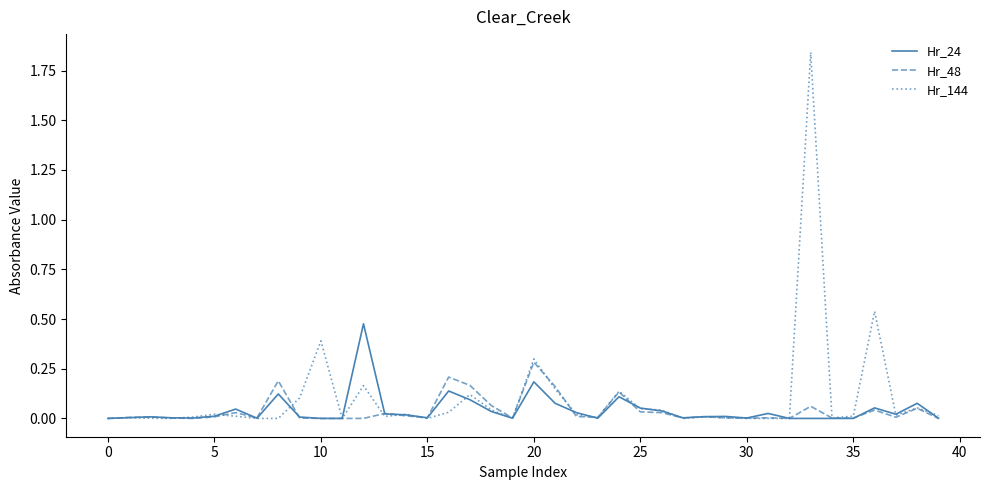

Which series has the largest range (max minus min)?

Hr_144